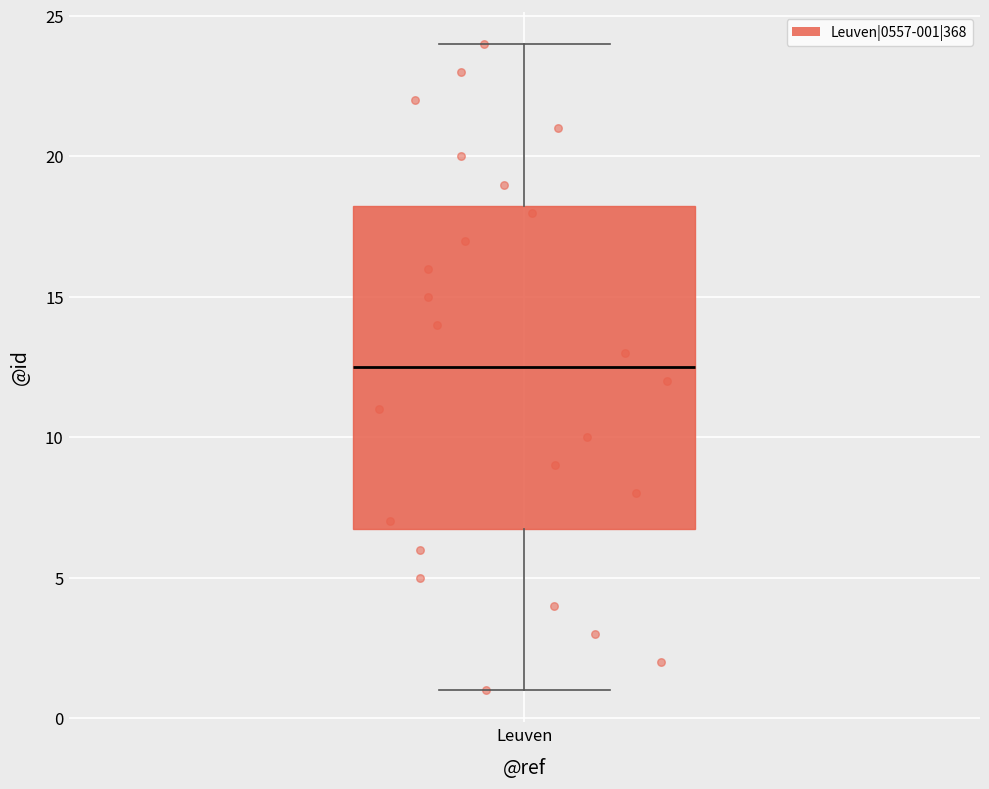

Where does the median line of the box for Leuven sit on the y-axis? The values are not printed on the chart, so give them approximately, as read against the axis.

12.5